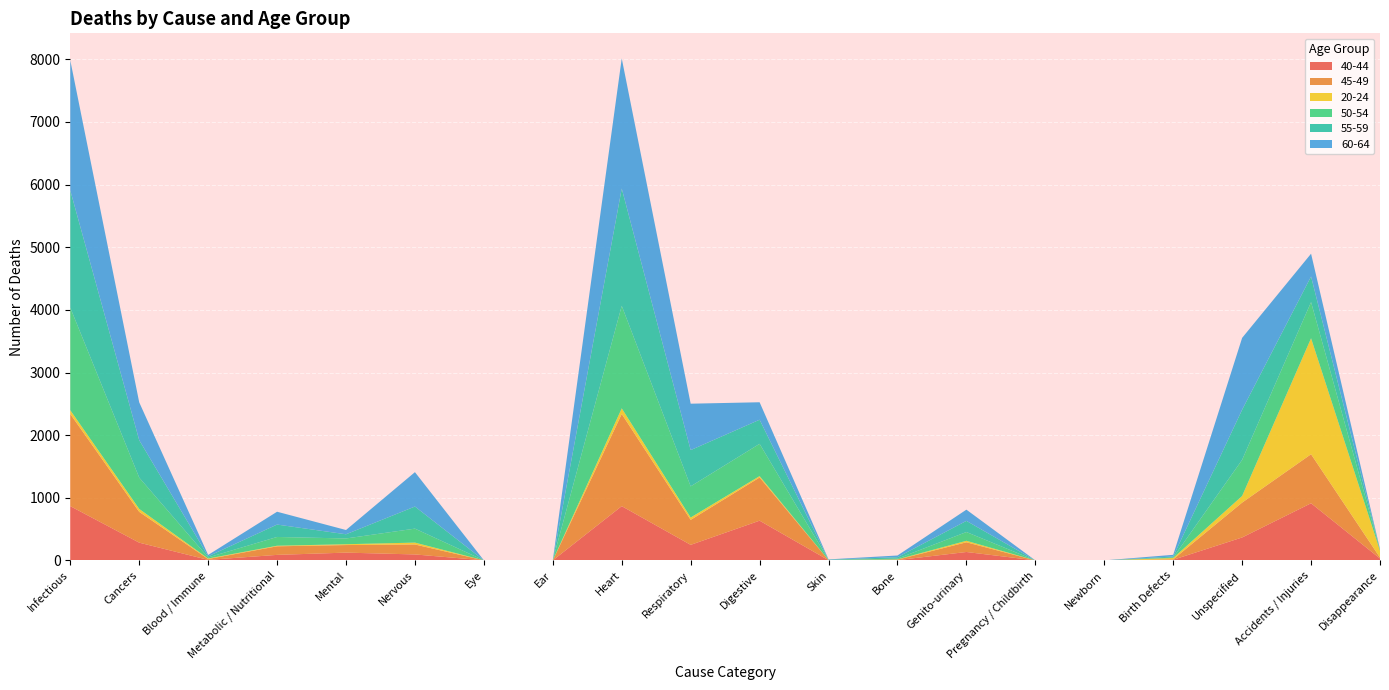

Reading left to right, list all the values displayed in this chart.

40-44: 866	283	8	88	124	95	1	0	866	248	634	3	4	134	0	0	10	366	912	30
45-49: 1472	492	14	137	121	159	0	0	1472	399	690	2	8	155	0	0	7	557	783	15
20-24: 60	47	8	9	13	30	0	1	90	38	22	0	4	24	0	0	21	106	1852	109
50-54: 1637	500	17	140	92	223	0	1	1637	497	515	2	12	140	0	0	7	576	577	14
55-59: 1873	598	18	198	67	353	0	0	1873	579	385	4	23	178	0	0	17	801	409	5
60-64: 2077	604	22	205	68	549	0	0	2077	741	279	5	27	179	0	0	27	1147	364	7